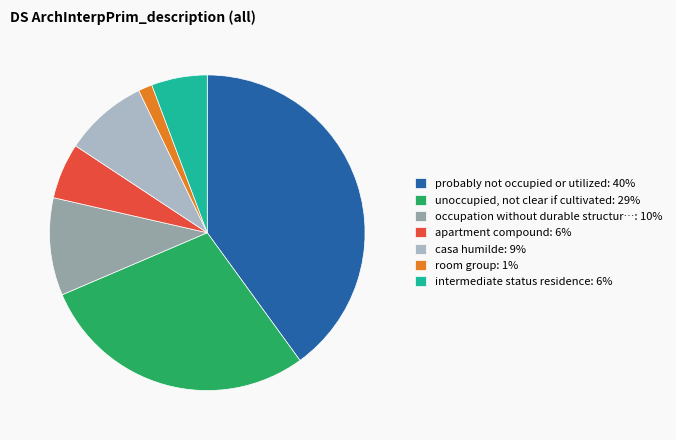

Which category has the smallest portion of the pie?

room group: 1%